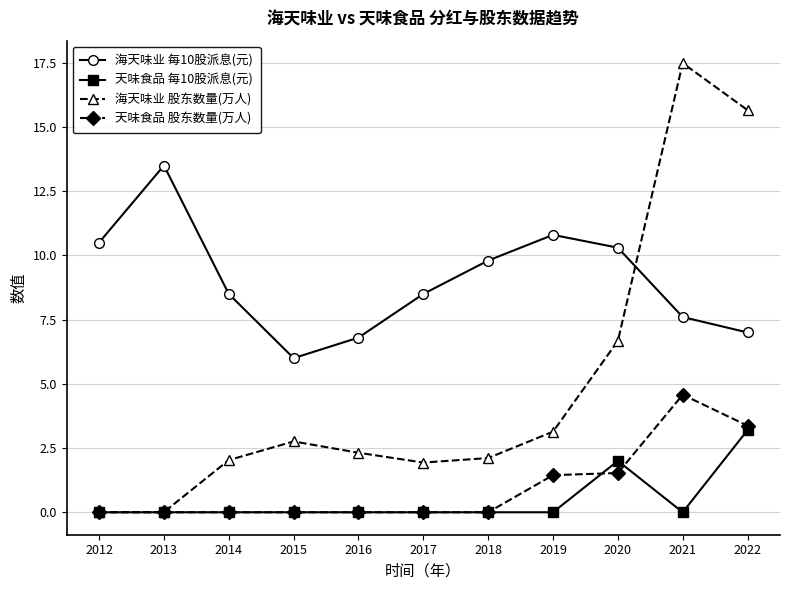

The value of 天味食品 每10股派息(元) at 2020 is 2.0. True or false?

True